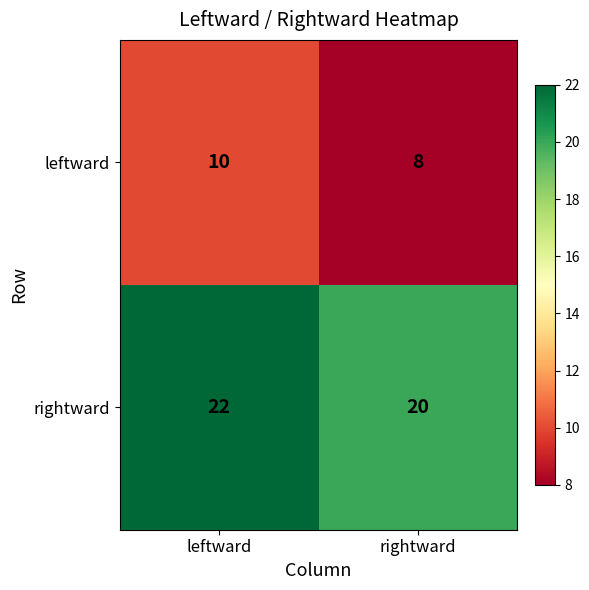

Which label corresponds to the largest value in the chart?

leftward